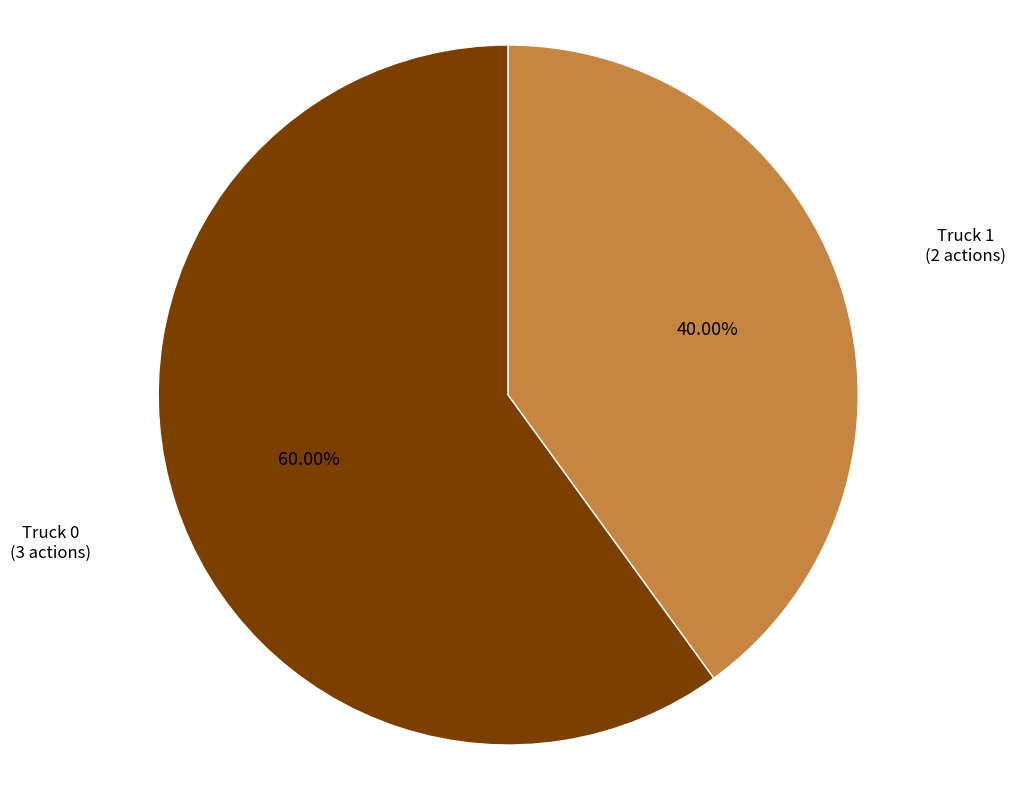

The Truck 0 slice represents 74% of the pie. True or false?

False